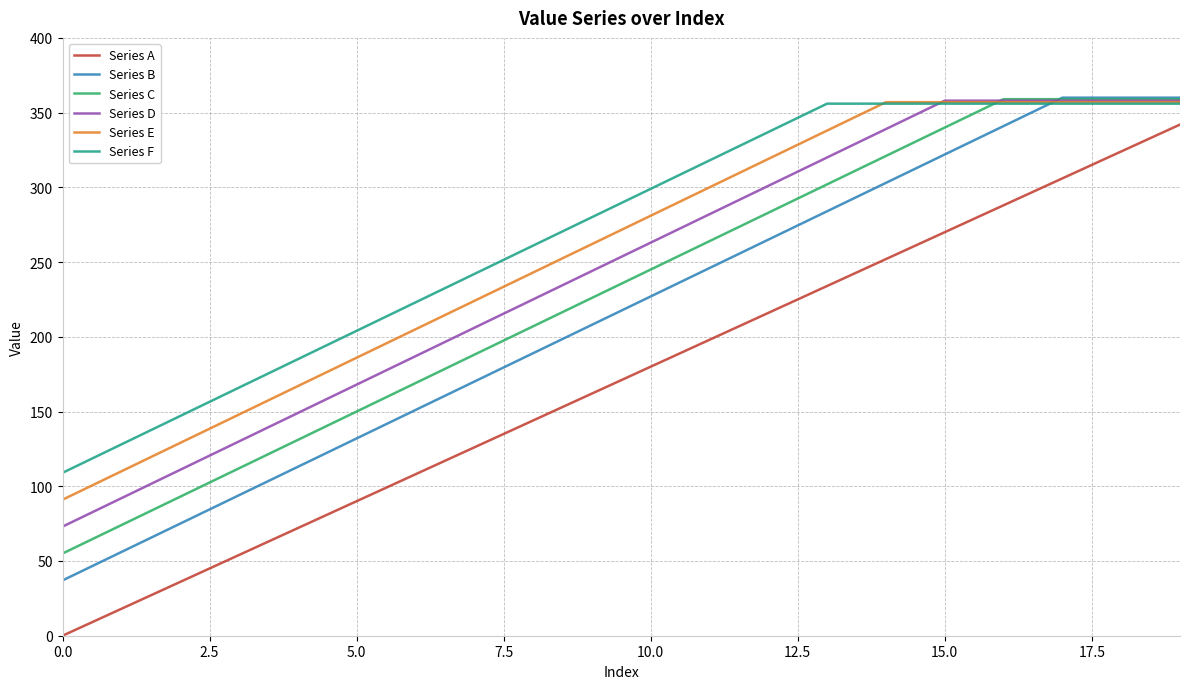

How many intersections are there between Series F and Series E?

1